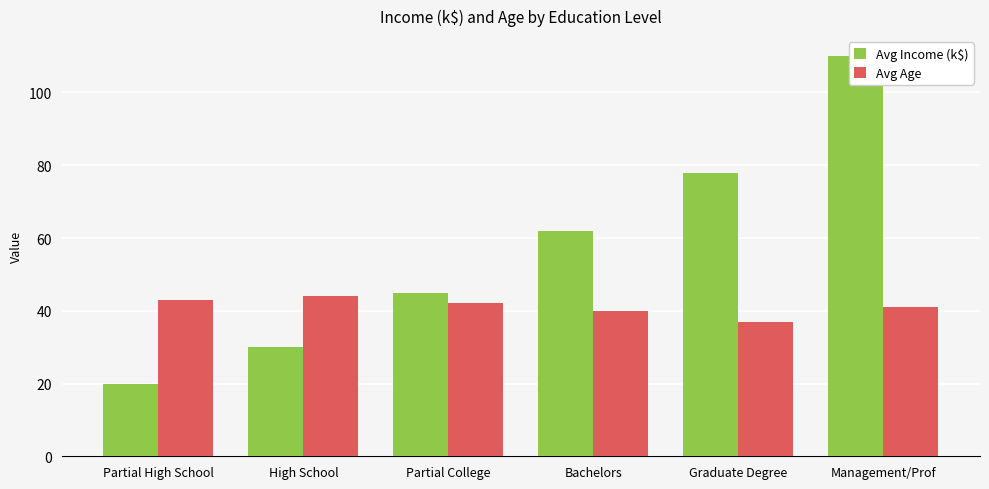

Is the value of Avg Income (k$) at Partial College greater than the value of Avg Age at Partial High School?

Yes